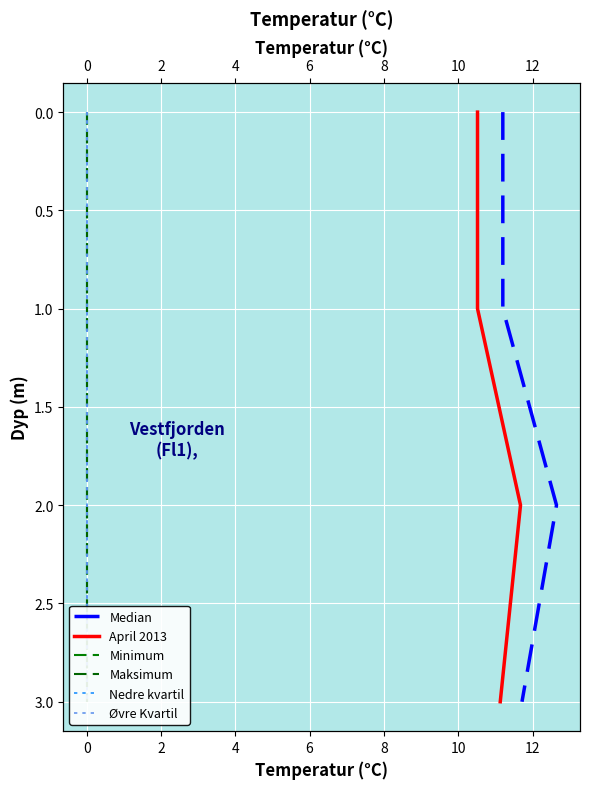

True or false: Median and Nedre kvartil intersect in this chart.

False